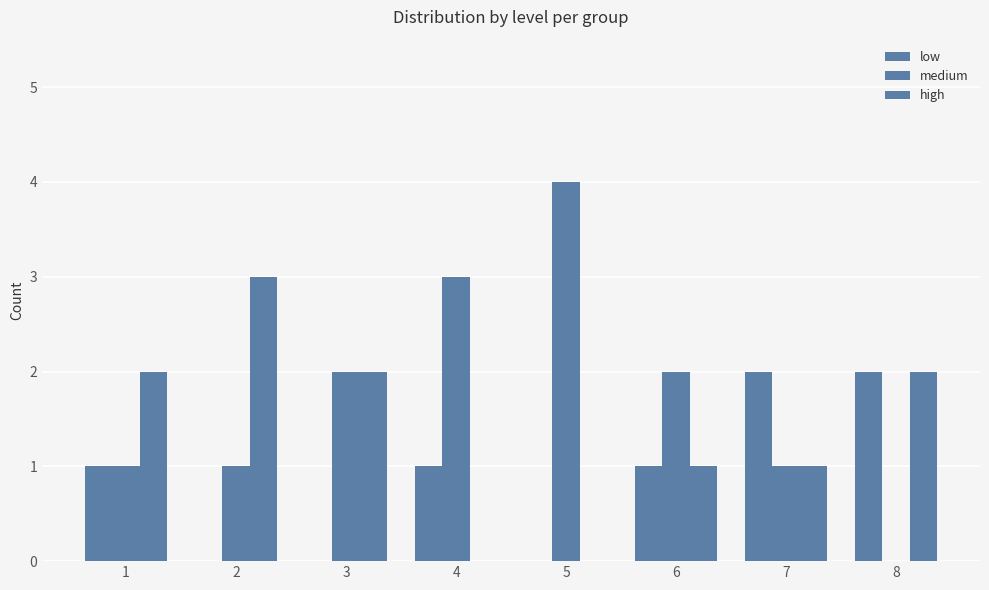

What is the approximate value of medium at 1?

1